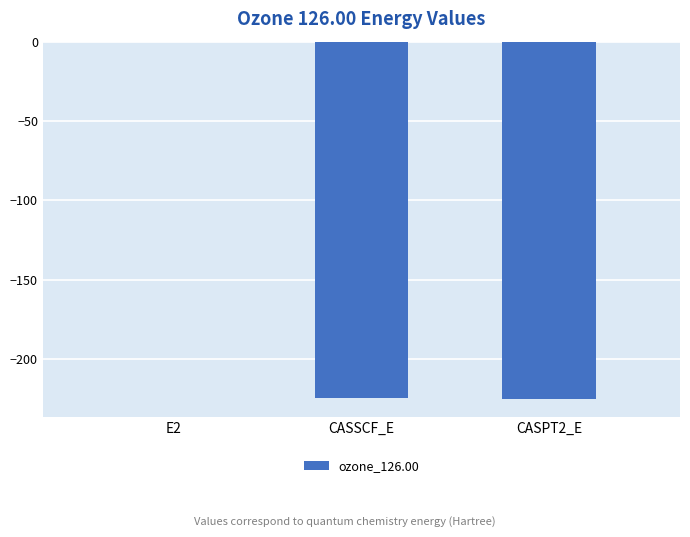

What is the difference between the values at E2 and CASPT2_E?

224.6